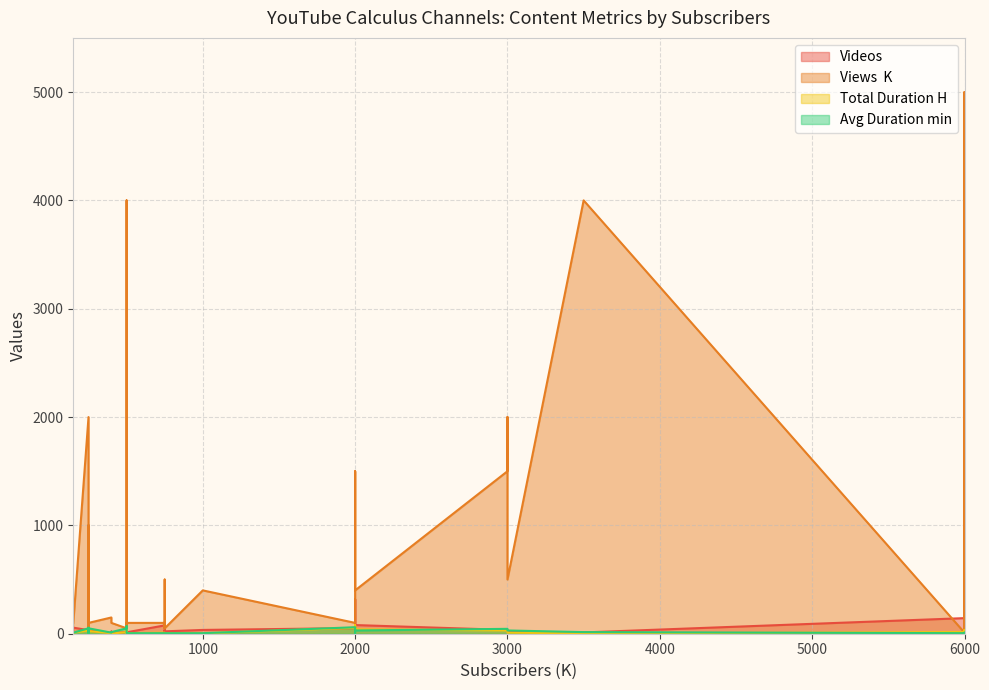

At which label is Avg Duration min closest to 37?

3000